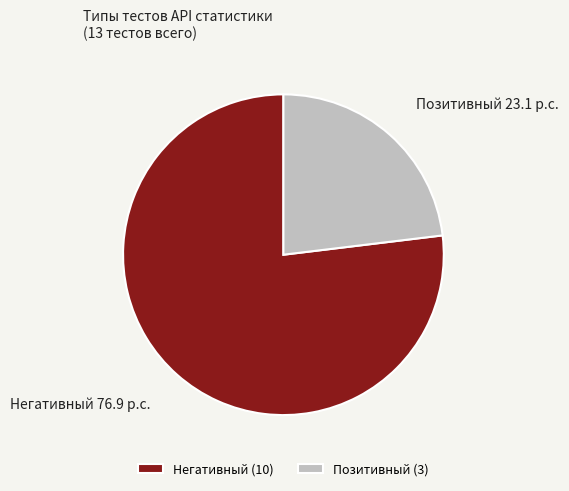

Do Негативный and Позитивный together represent more than half of the pie?

Yes